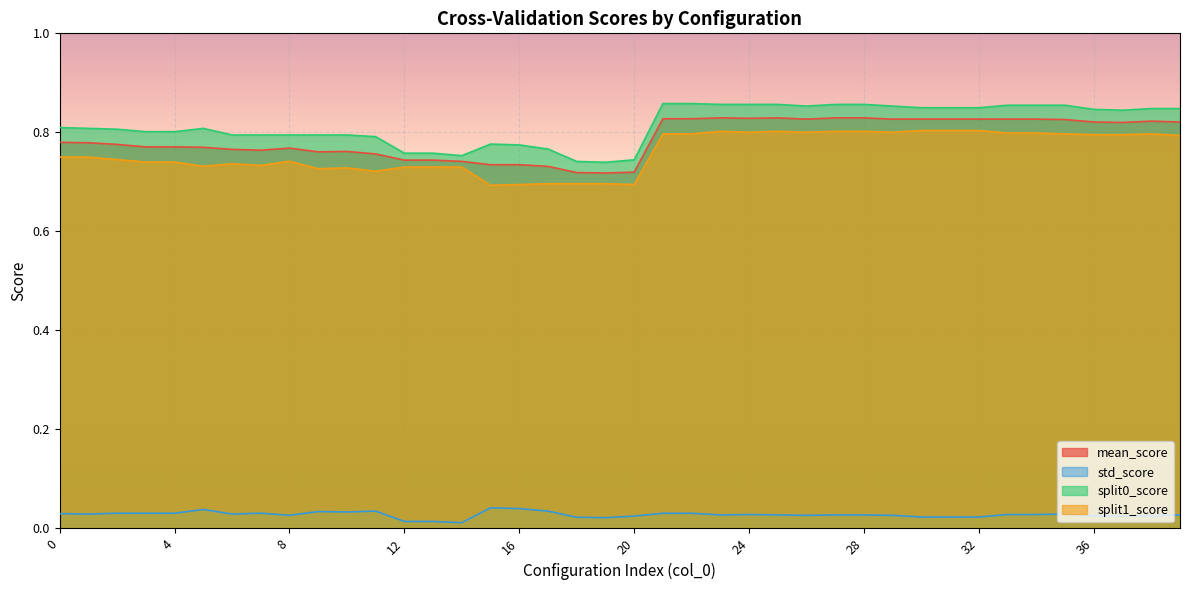

The value of split1_score at 25 is 1.1. True or false?

False